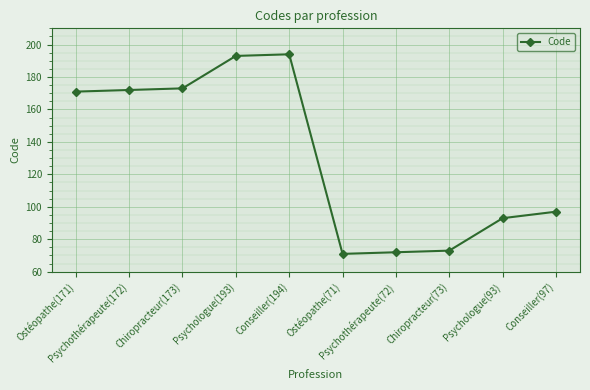

What is the value of the 1st point from the left?

171